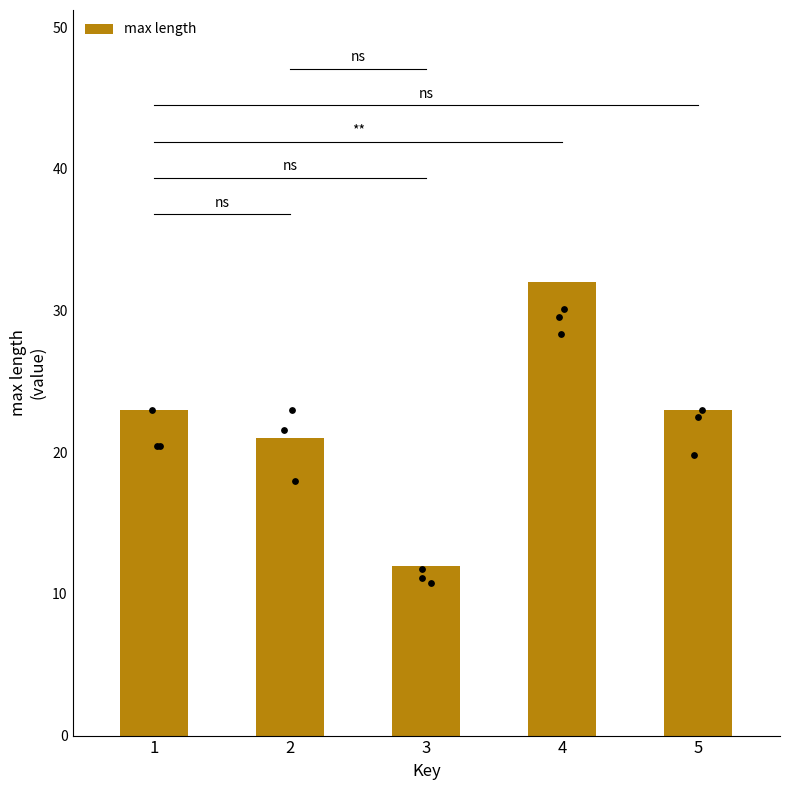

What is the change in value from 1 to 4?

+9